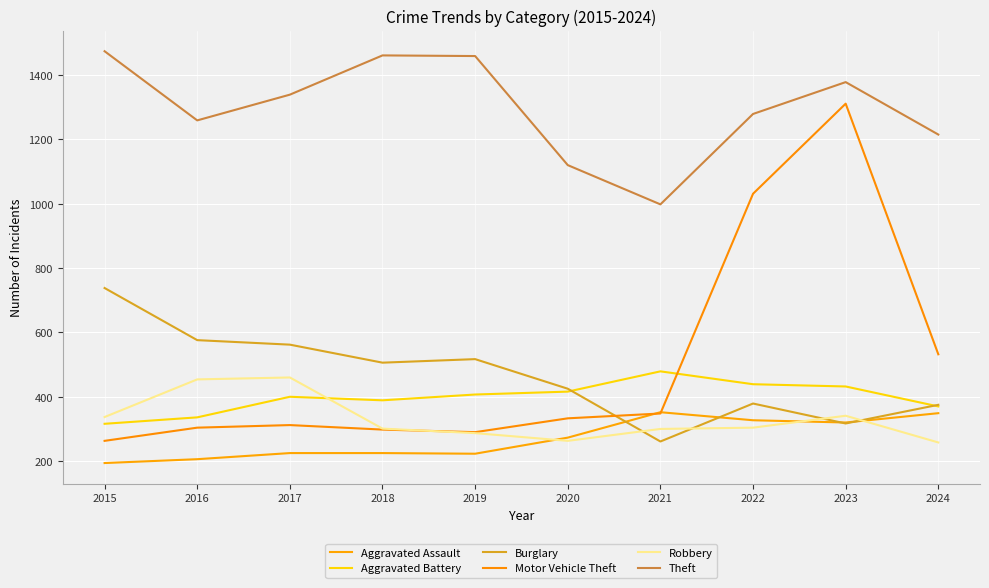

The value of Aggravated Battery at 2023 is 432. True or false?

True